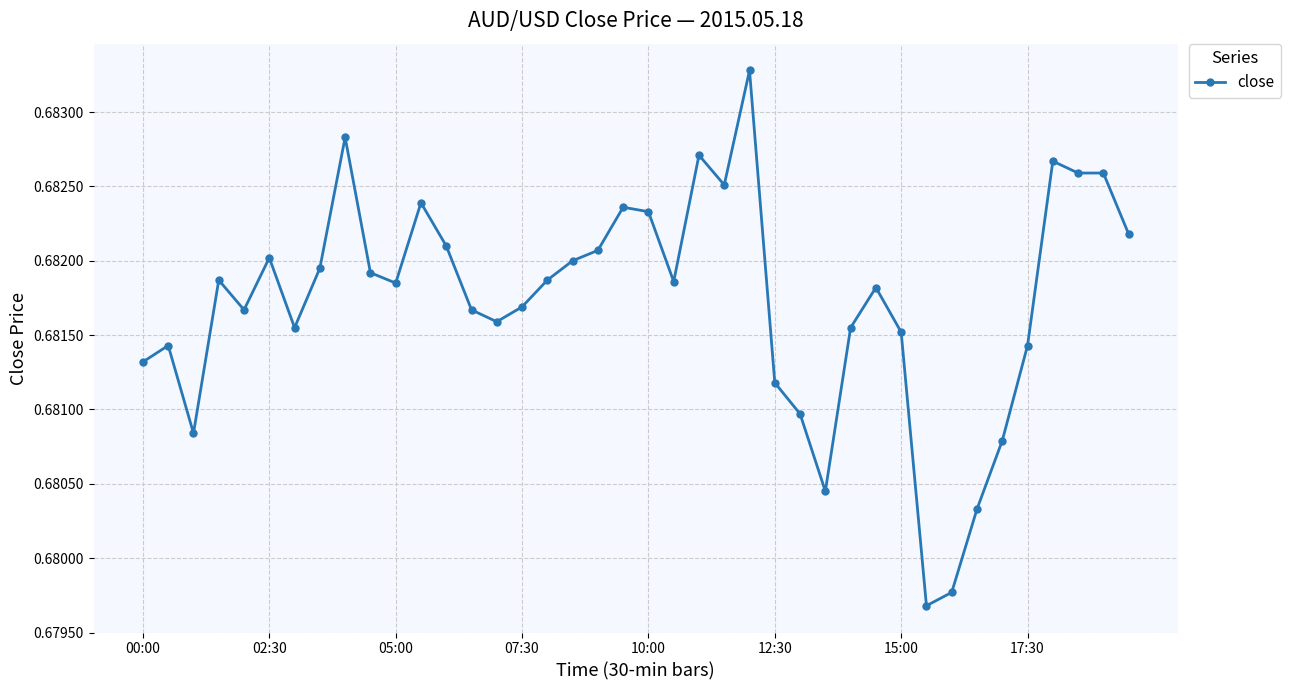

What is the sum of all values?

27.3